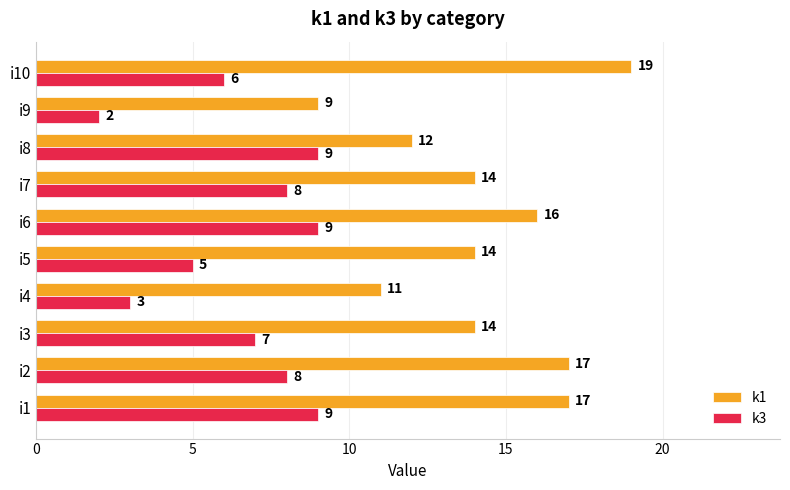

Count the number of categories in the chart.

10